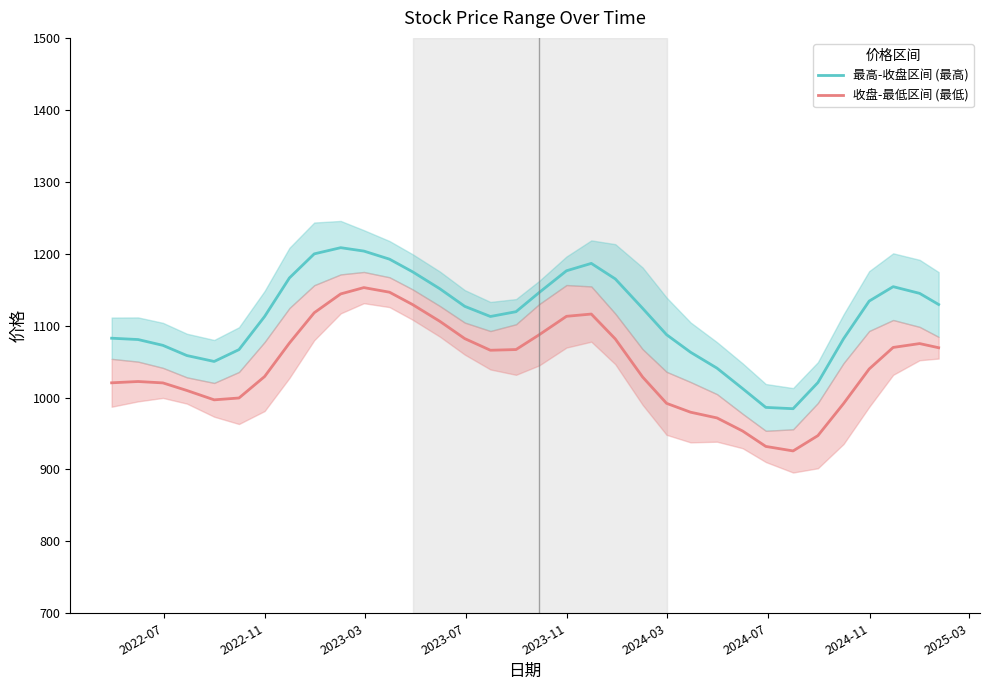

True or false: 收盘-最低区间 (最低) and 最高-收盘区间 (最高) cross at least once.

False